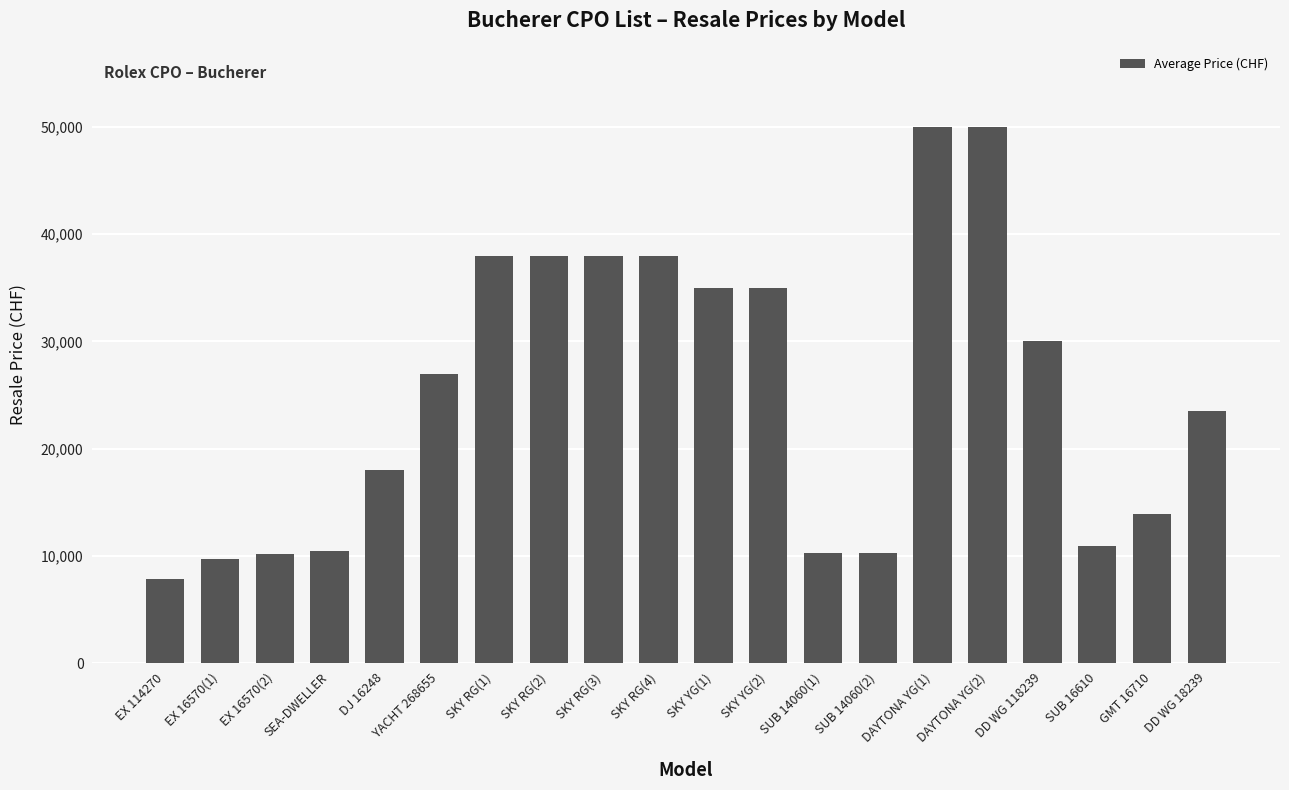

Are the bars grouped side by side (vs. stacked)?

No